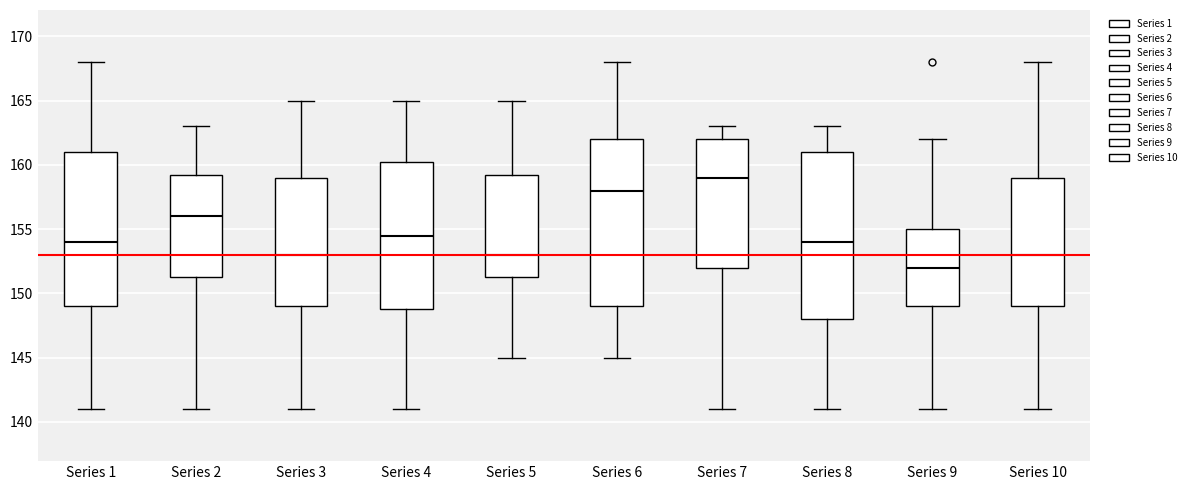

Which box has the lowest median line?

Series 9